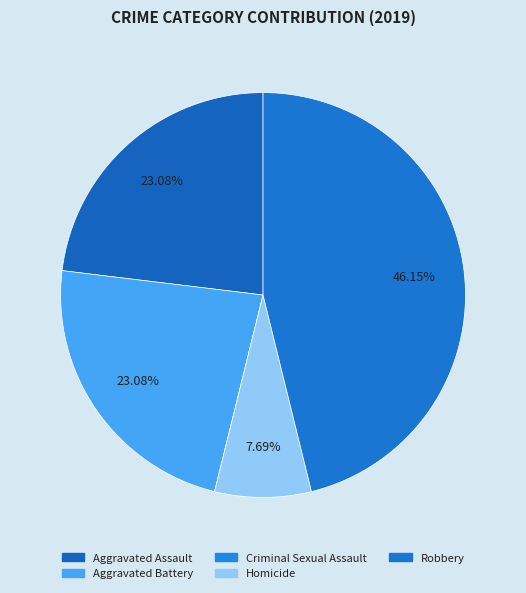

How many slices are in this pie chart?

5